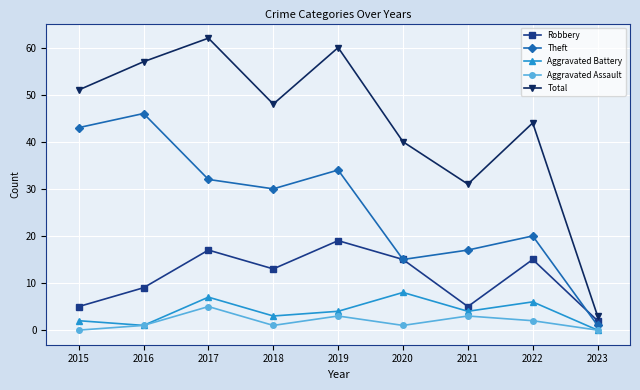

How many values in Aggravated Battery are above zero?

8